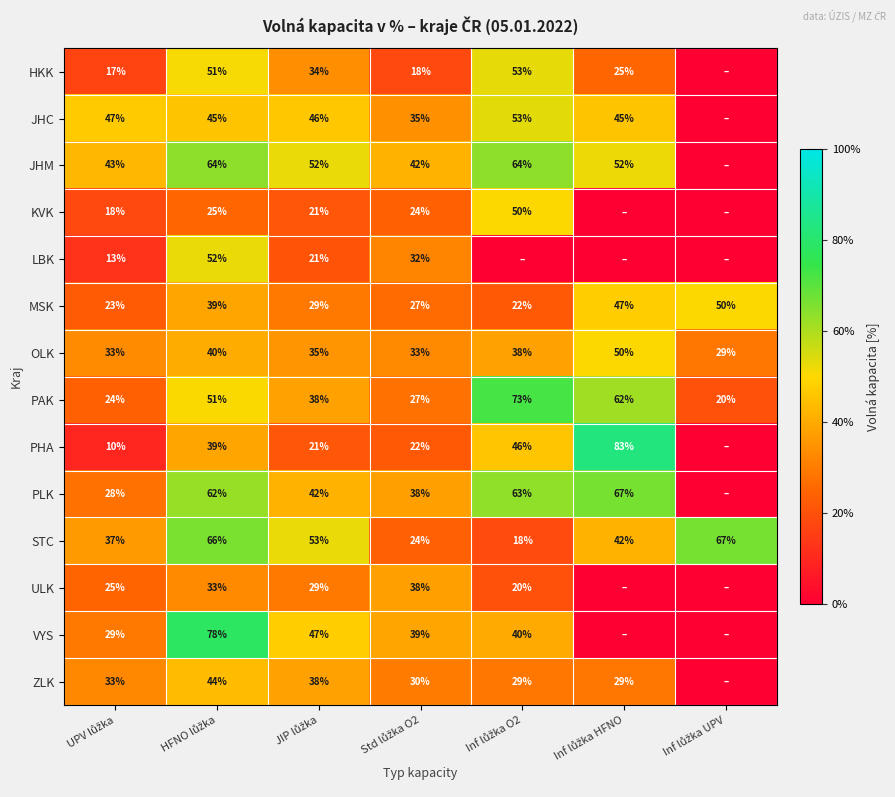

What is the sum of all OLK values?

258